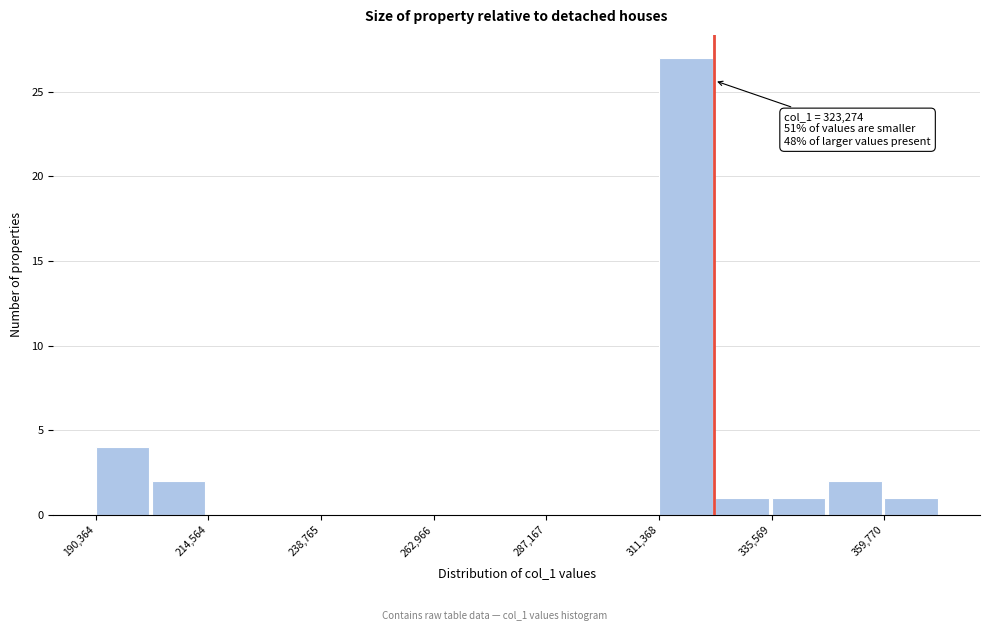

Around what value on the x-axis is the tallest bar? Give the approximate position of its centre, as read against the axis.

315000